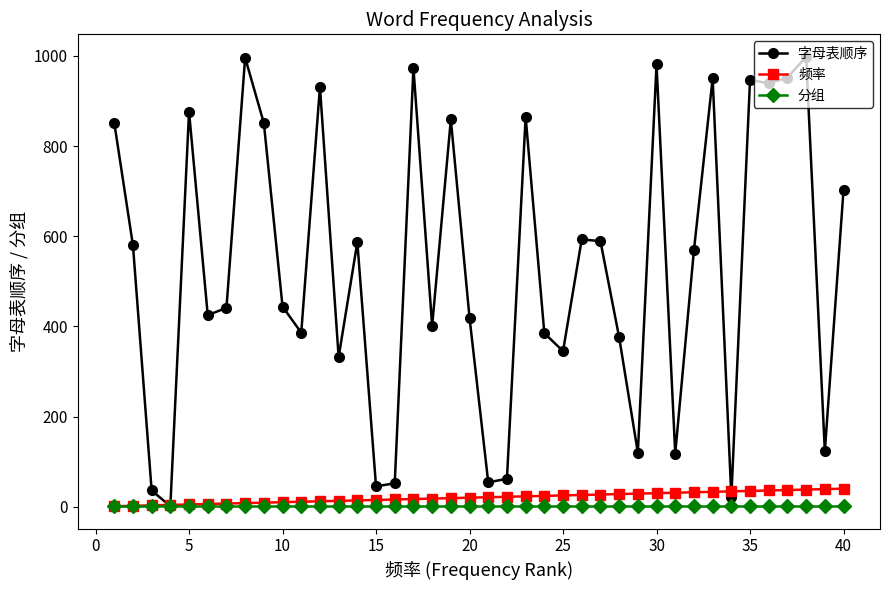

What is the maximum value shown in the chart?

998